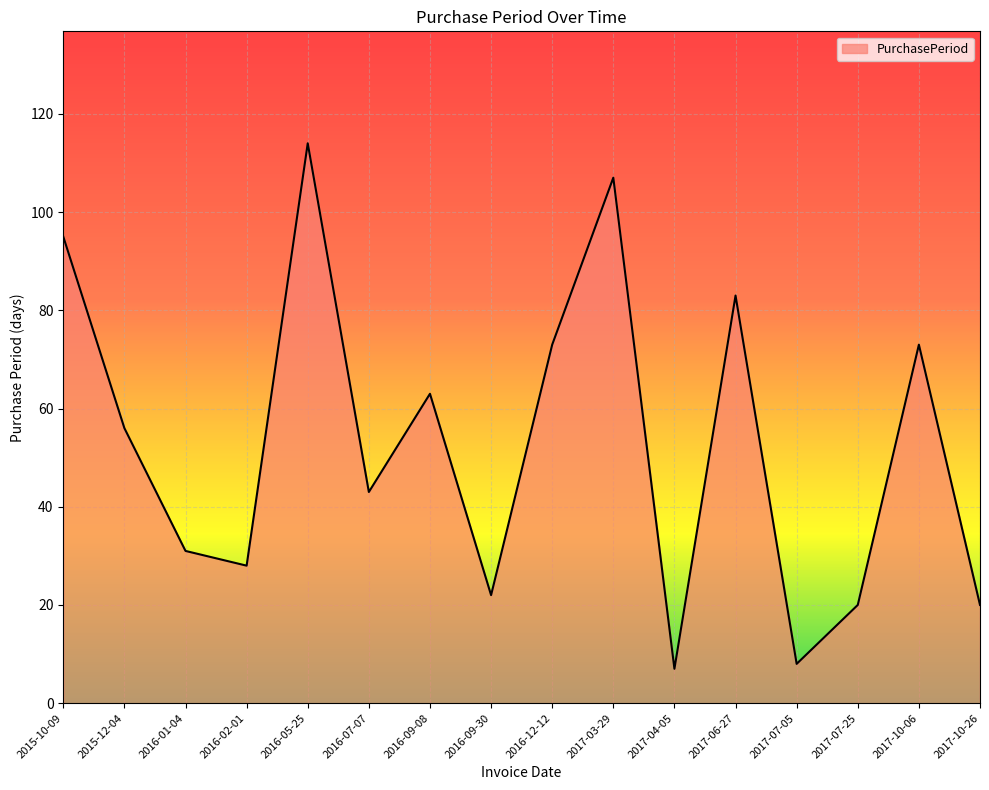

How many interior local valleys (lower than both neighbors) does the data have?

5